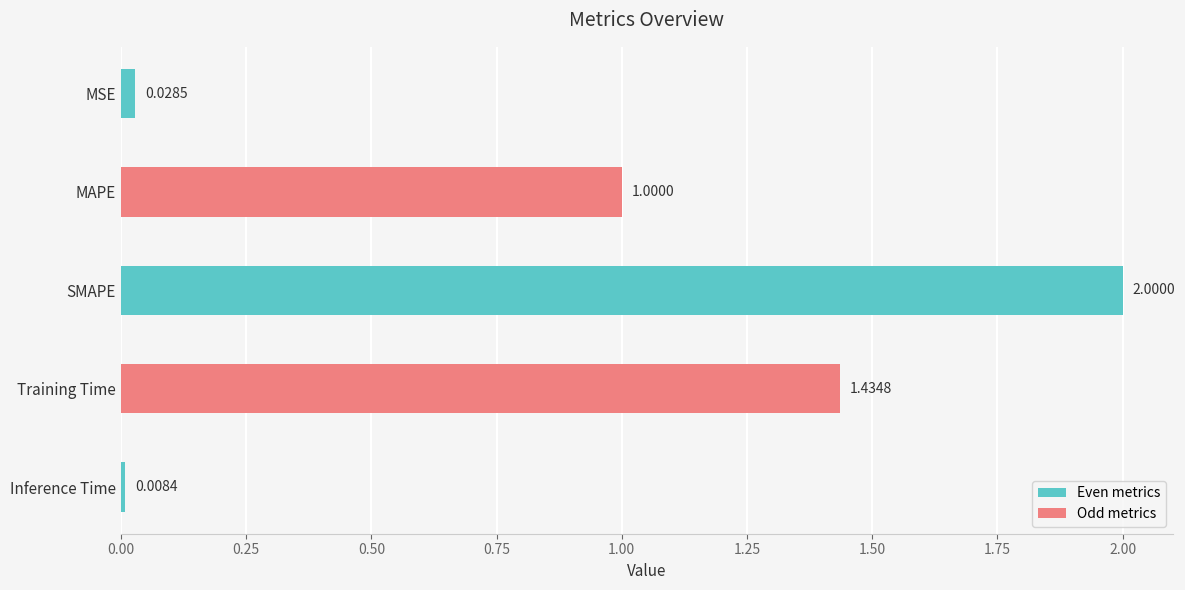

What is the change in value from MAPE to SMAPE?

+1.0